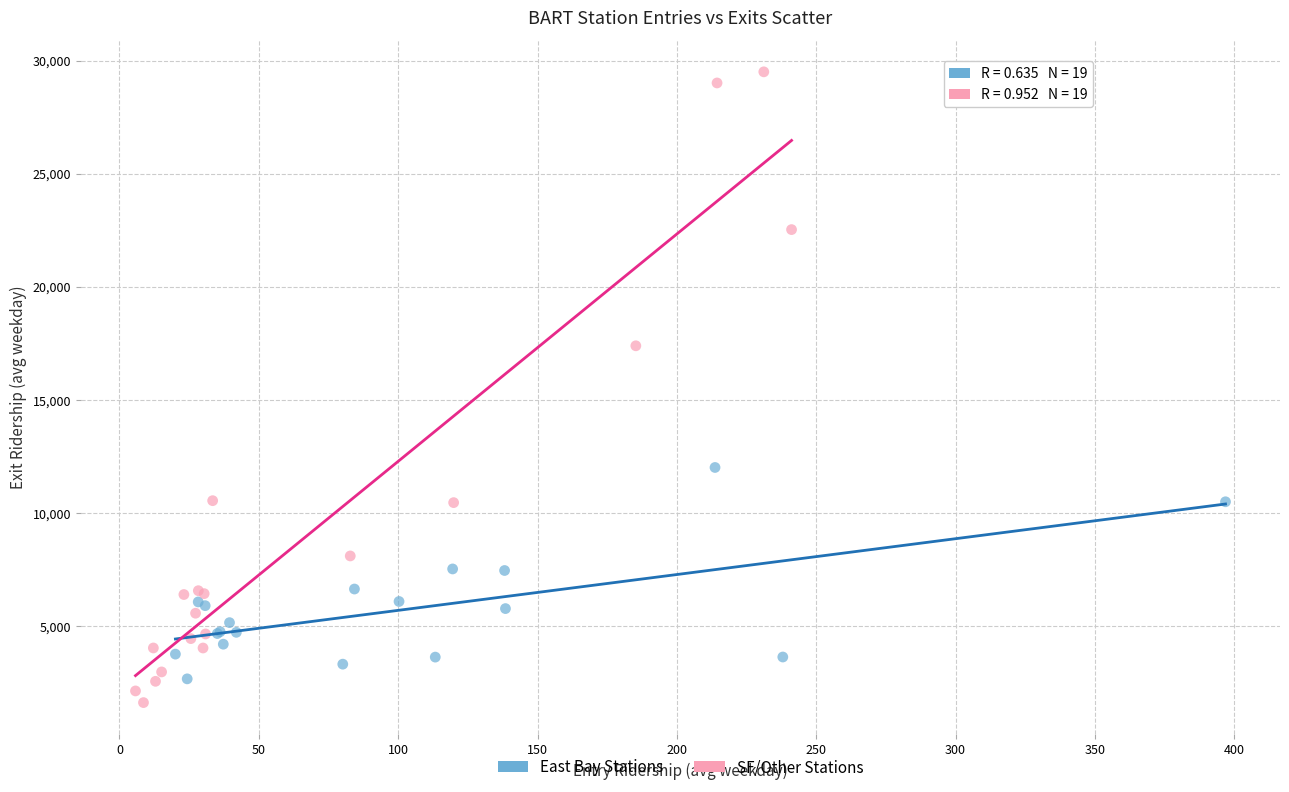

Which series reaches the maximum Y coordinate?

SF/Other Stations